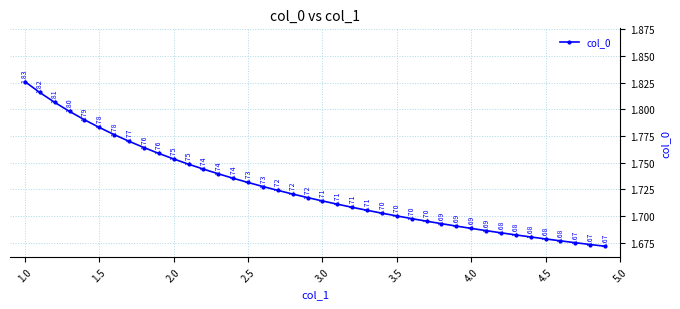

What is the sum of all values?

69.0